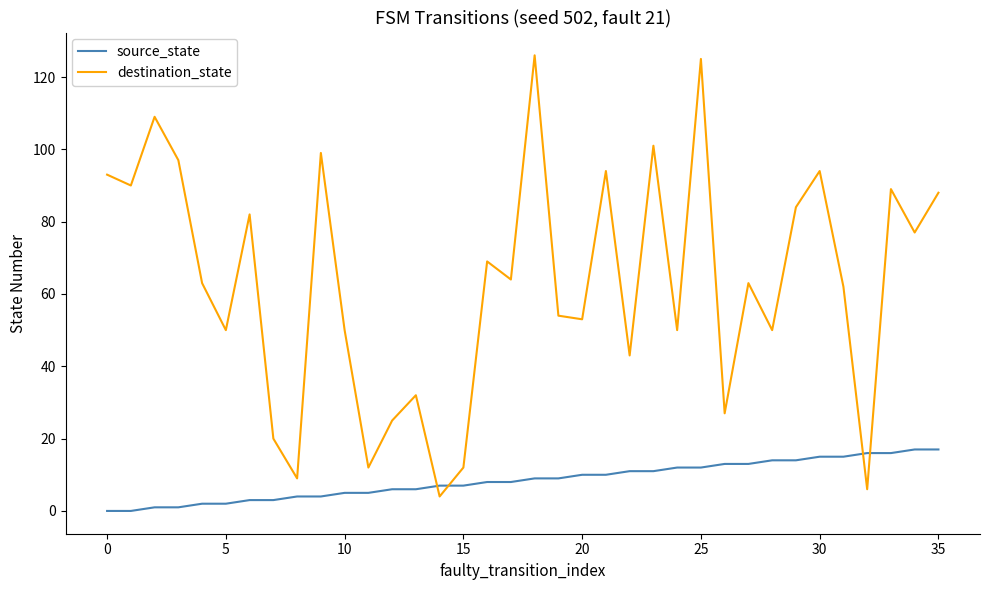

Which series has the widest spread of values?

destination_state